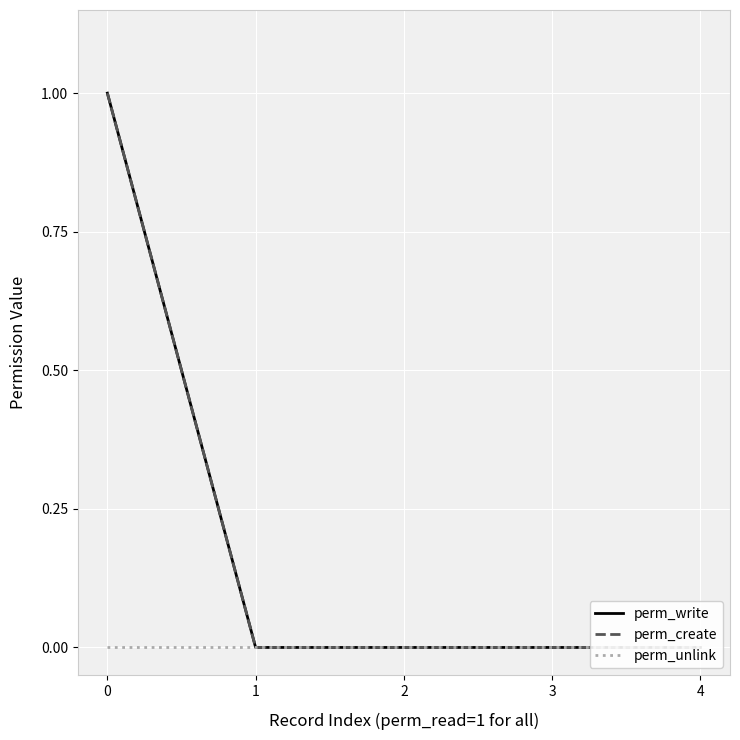

True or false: perm_write and perm_unlink intersect in this chart.

False